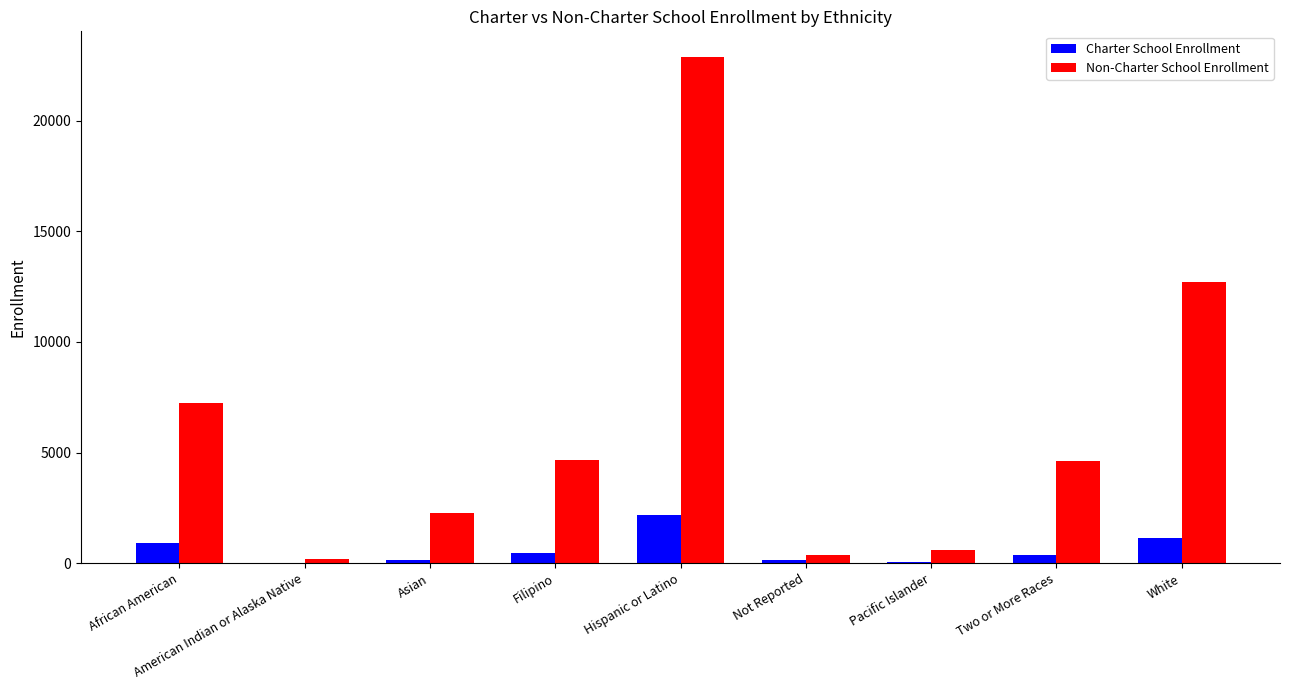

What is the spread (max minus min) of values at Asian?

2136